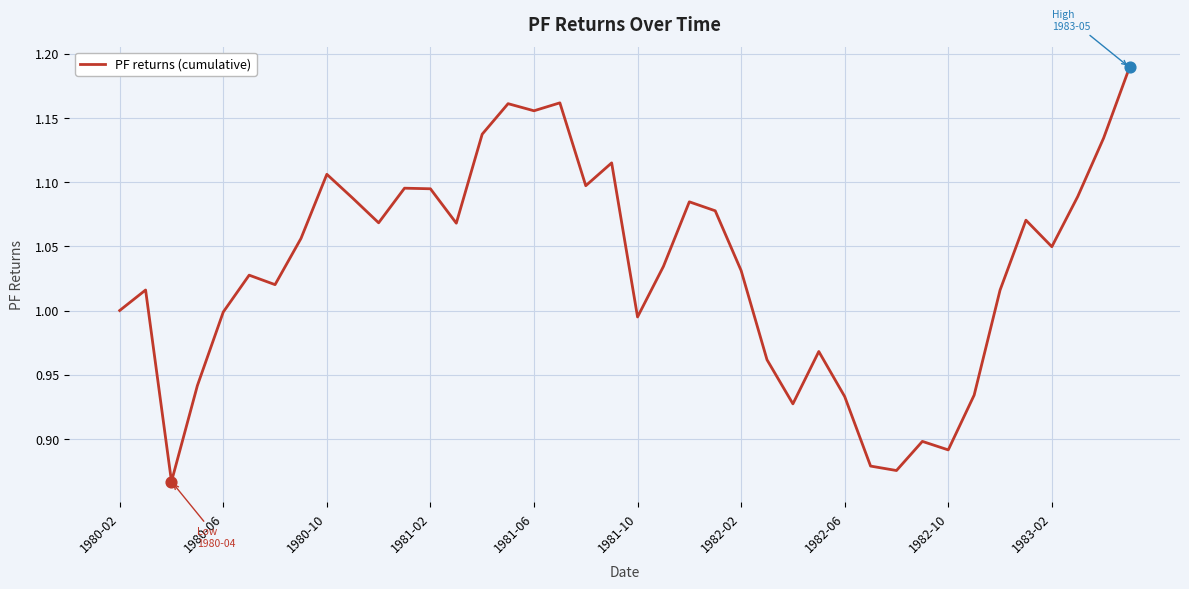

How many lines are shown in the chart?

1